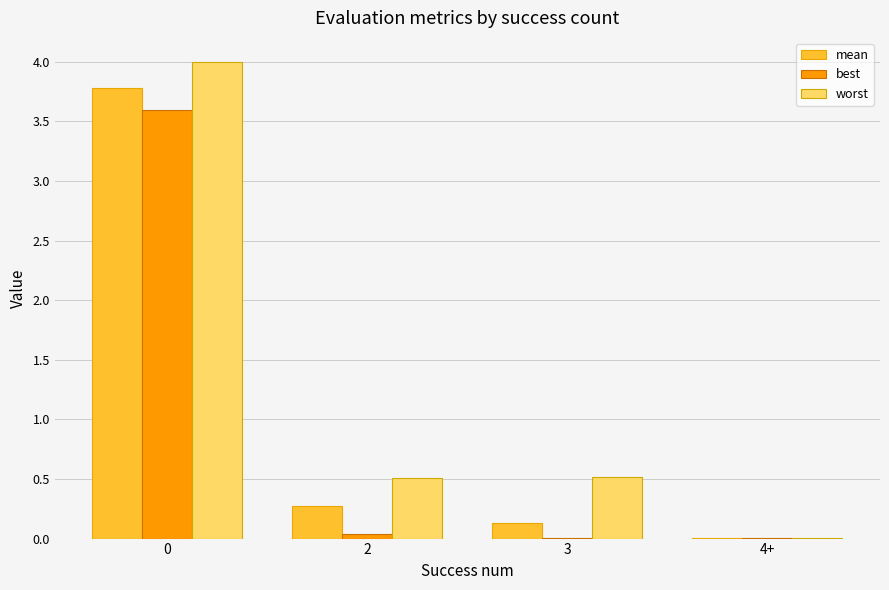

What is the highest value of the best series?

3.6